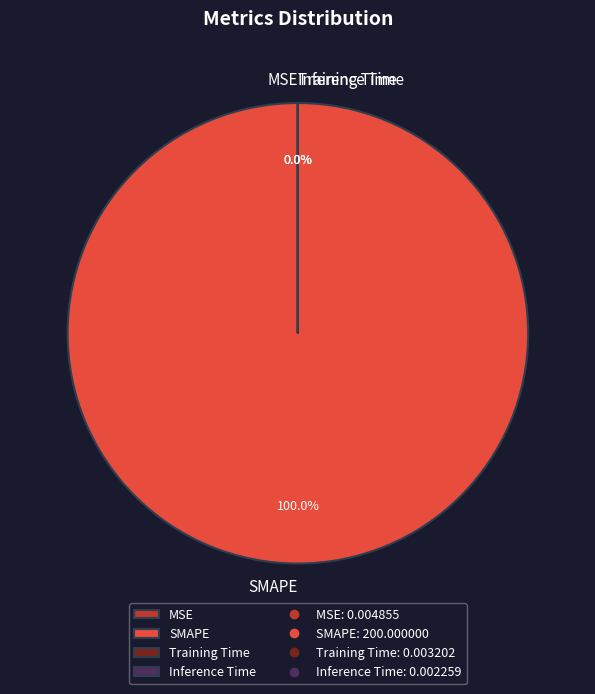

Which slice represents more than half of the pie?

SMAPE